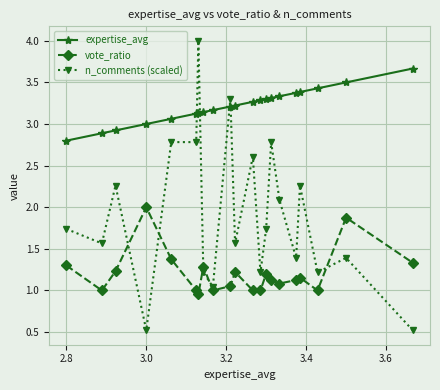

What is the difference between the second highest and minimum values in the n_comments (scaled) series?

2.8